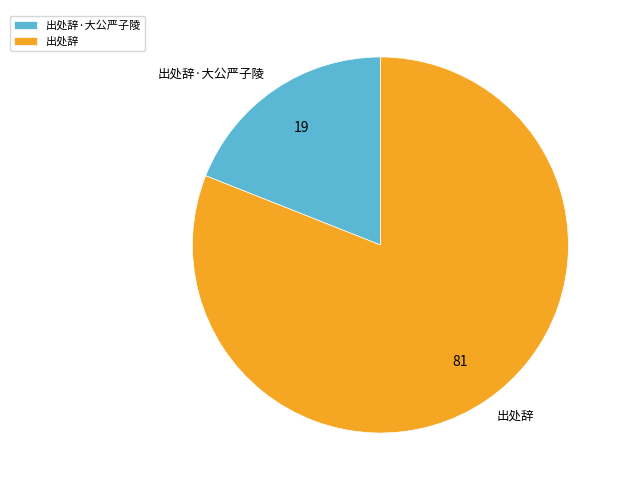

Rank the categories by value from lowest to highest.

出处辞·大公严子陵, 出处辞